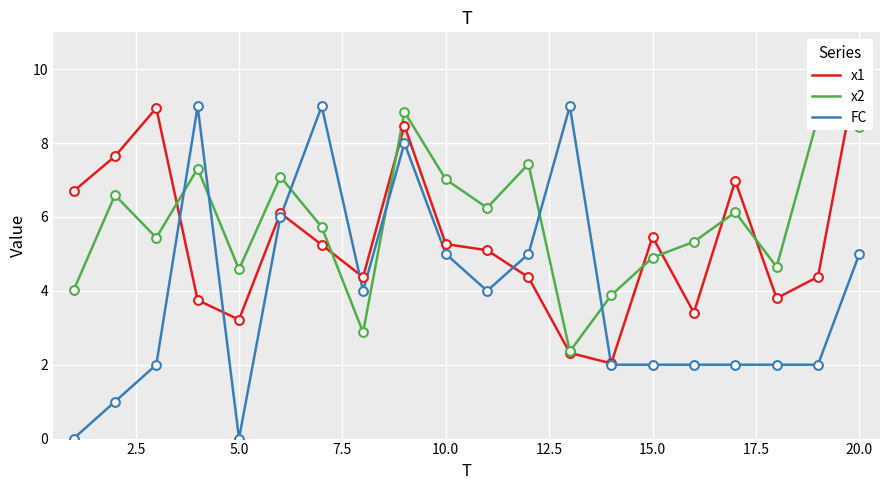

Which series has the widest spread of Y values?

FC